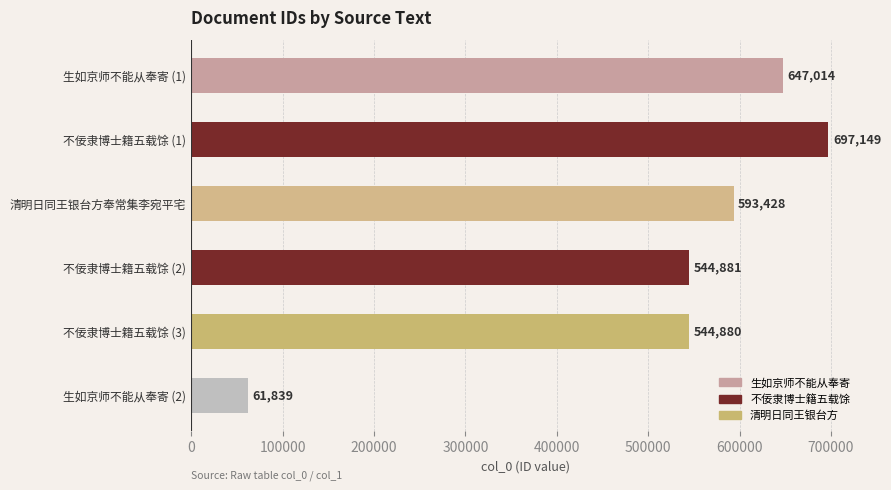

Between 生如京师不能从奉寄 (2) and 不佞隶博士籍五载馀 (2), which is larger?

不佞隶博士籍五载馀 (2)